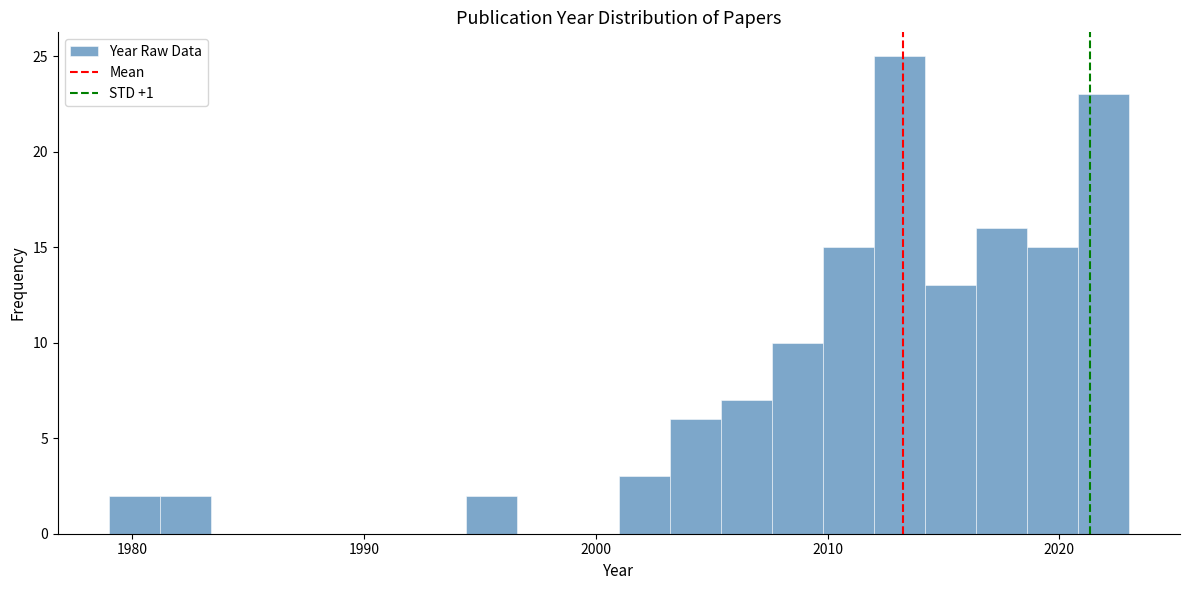

Around what value on the x-axis is the tallest bar? Give the approximate position of its centre, as read against the axis.

2013